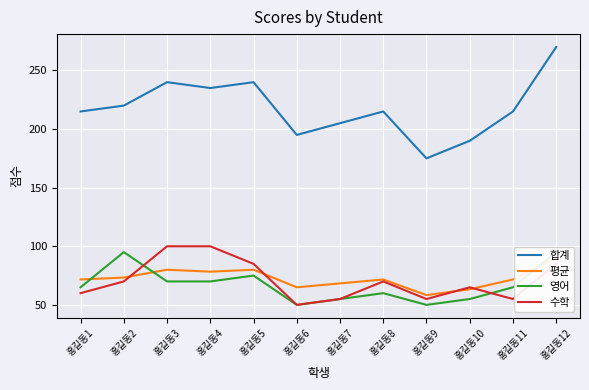

Reading left to right, list all the values displayed in this chart.

합계: 홍길동1=215.0	홍길동2=220.0	홍길동3=240.0	홍길동4=235.0	홍길동5=240.0	홍길동6=195.0	홍길동7=205.0	홍길동8=215.0	홍길동9=175.0	홍길동10=190.0	홍길동11=215.0	홍길동12=270.0
평균: 홍길동1=71.7	홍길동2=73.3	홍길동3=80.0	홍길동4=78.3	홍길동5=80.0	홍길동6=65.0	홍길동7=68.3	홍길동8=71.7	홍길동9=58.3	홍길동10=63.3	홍길동11=71.7	홍길동12=90.0
영어: 홍길동1=65.0	홍길동2=95.0	홍길동3=70.0	홍길동4=70.0	홍길동5=75.0	홍길동6=50.0	홍길동7=55.0	홍길동8=60.0	홍길동9=50.0	홍길동10=55.0	홍길동11=65.0	홍길동12=95.0
수학: 홍길동1=60.0	홍길동2=70.0	홍길동3=100.0	홍길동4=100.0	홍길동5=85.0	홍길동6=50.0	홍길동7=55.0	홍길동8=70.0	홍길동9=55.0	홍길동10=65.0	홍길동11=55.0	홍길동12=85.0